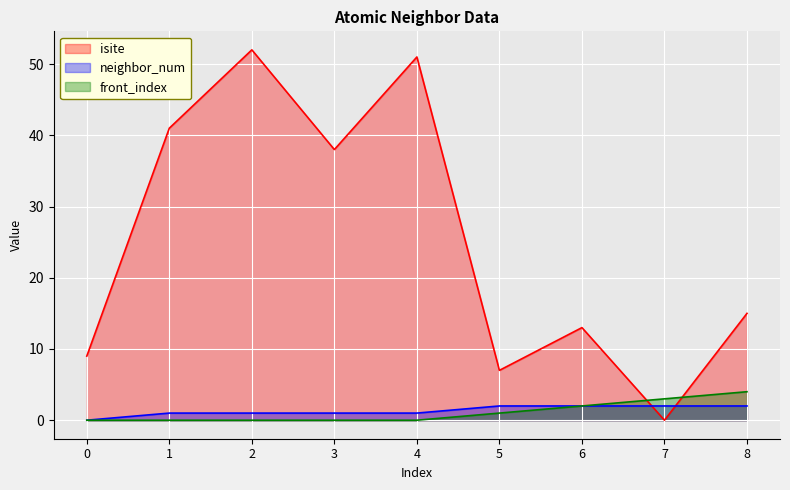

What is the sum of the isite values at 8 and 1?

56